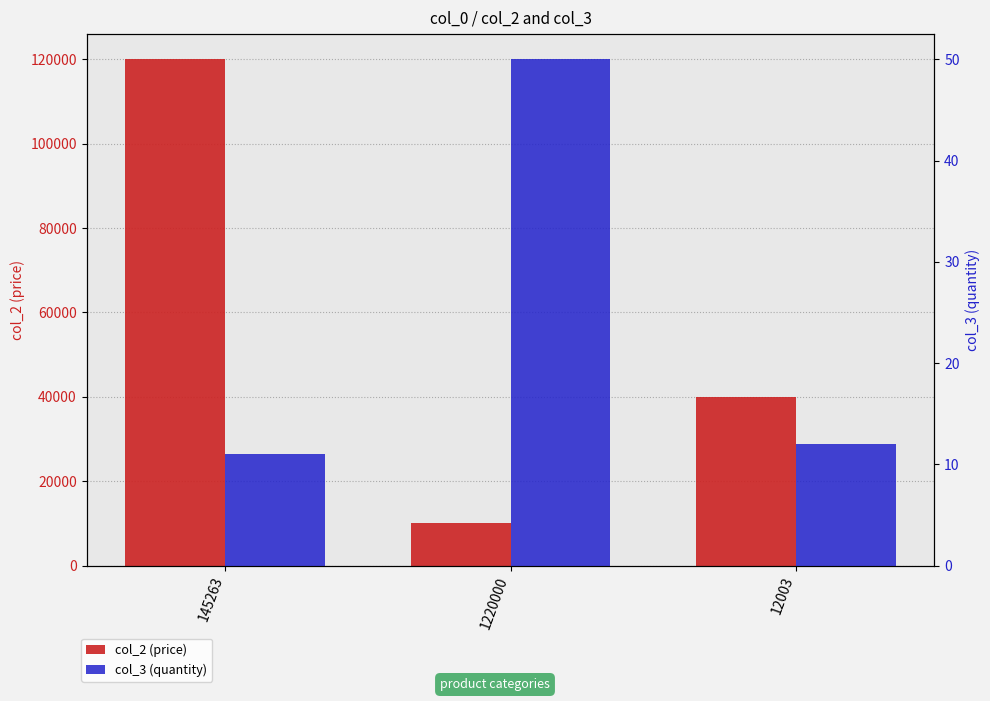

True or false: col_2 has a value of 10000 at 1220000.

True